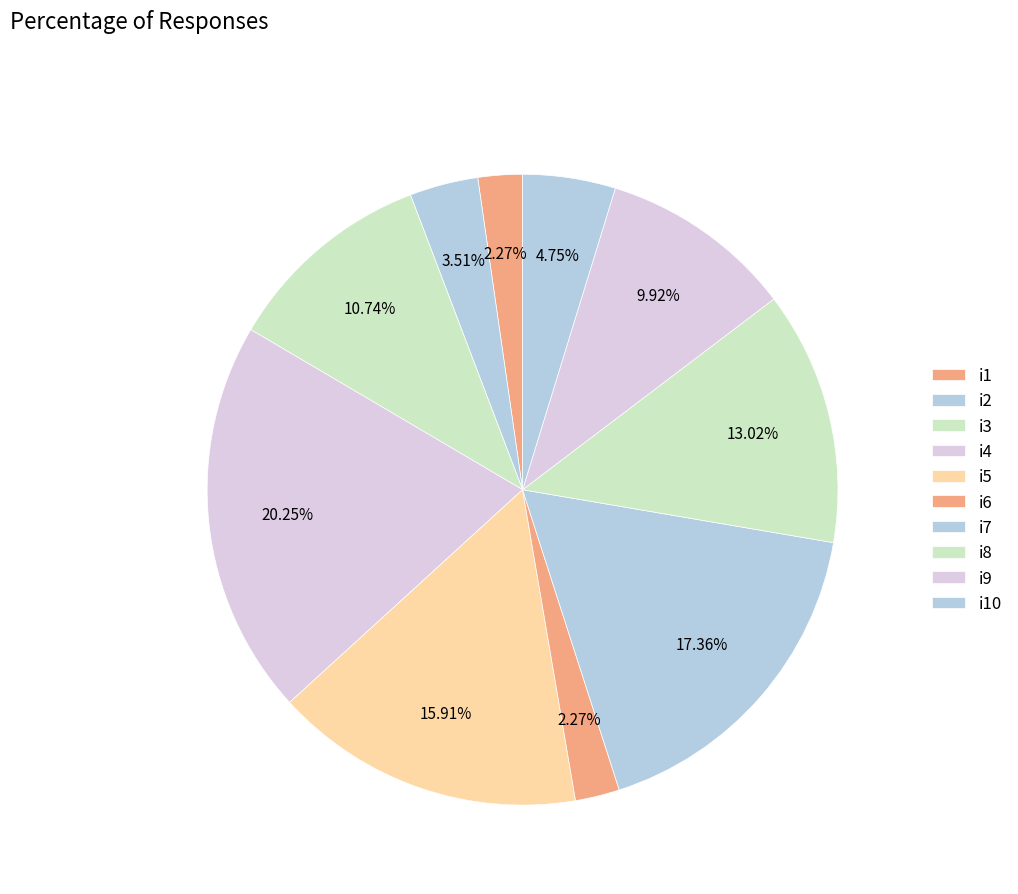

How many segments does this pie chart have?

10